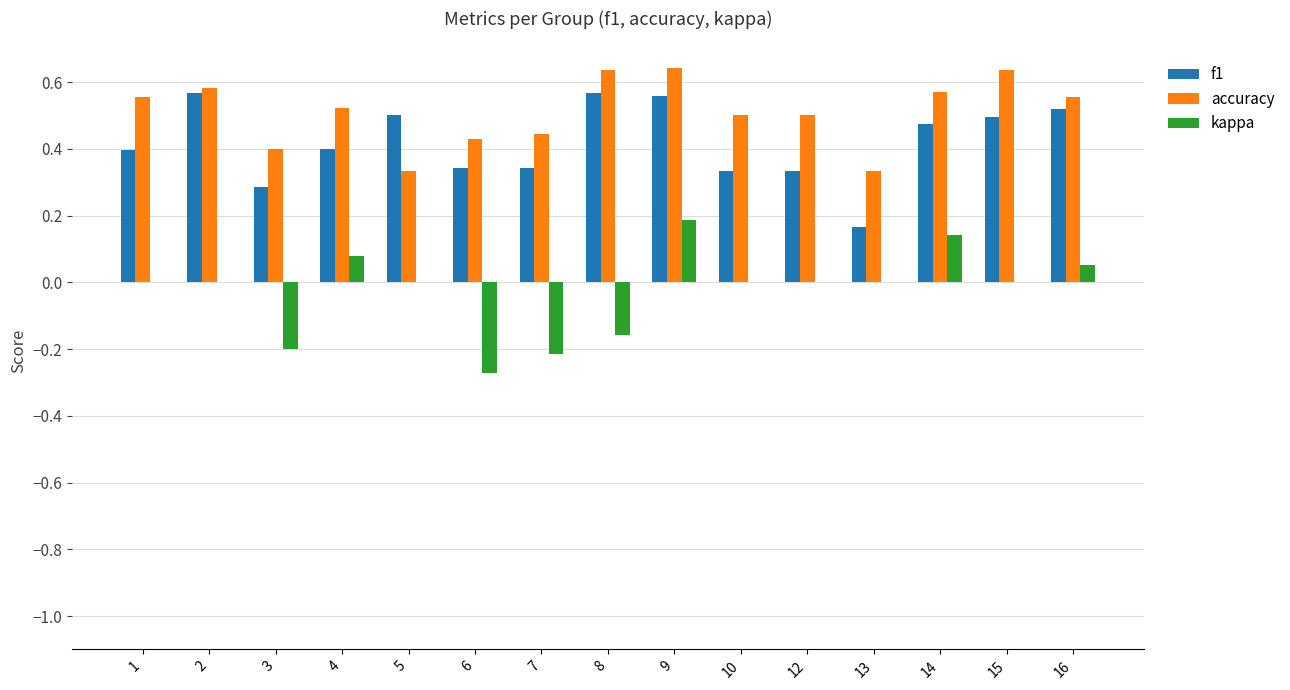

Are the bars grouped side by side (vs. stacked)?

Yes